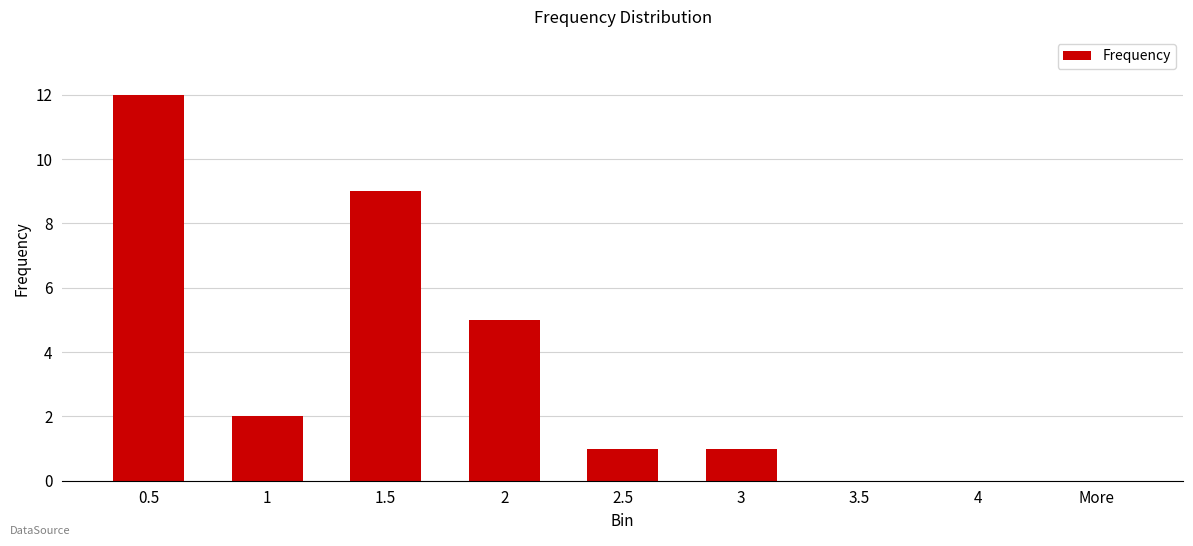

What is the average value?

3